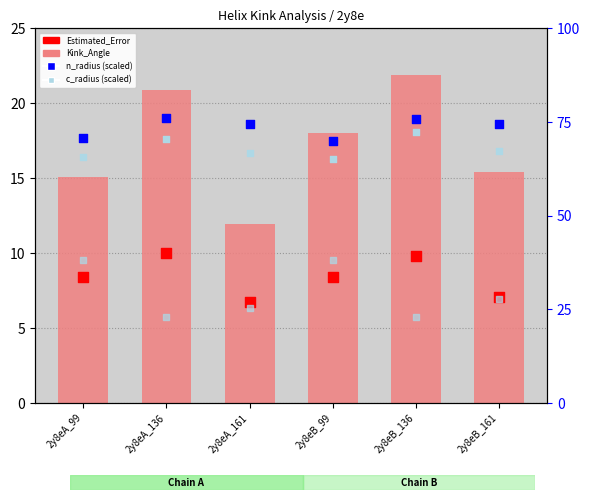

At which category is the sum across all series the highest?

2y8eB_136